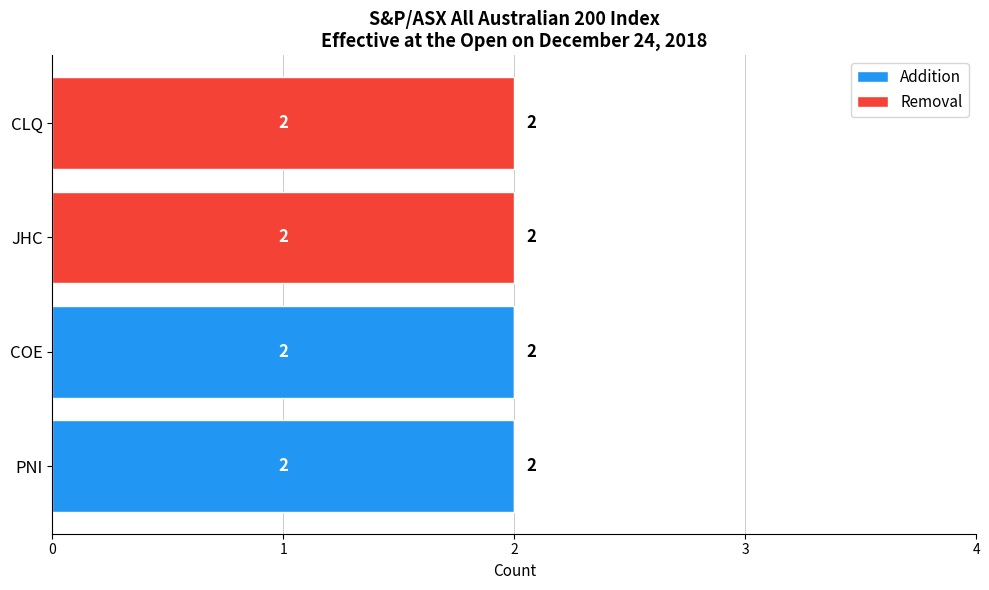

What is the sum of all Addition values?

4